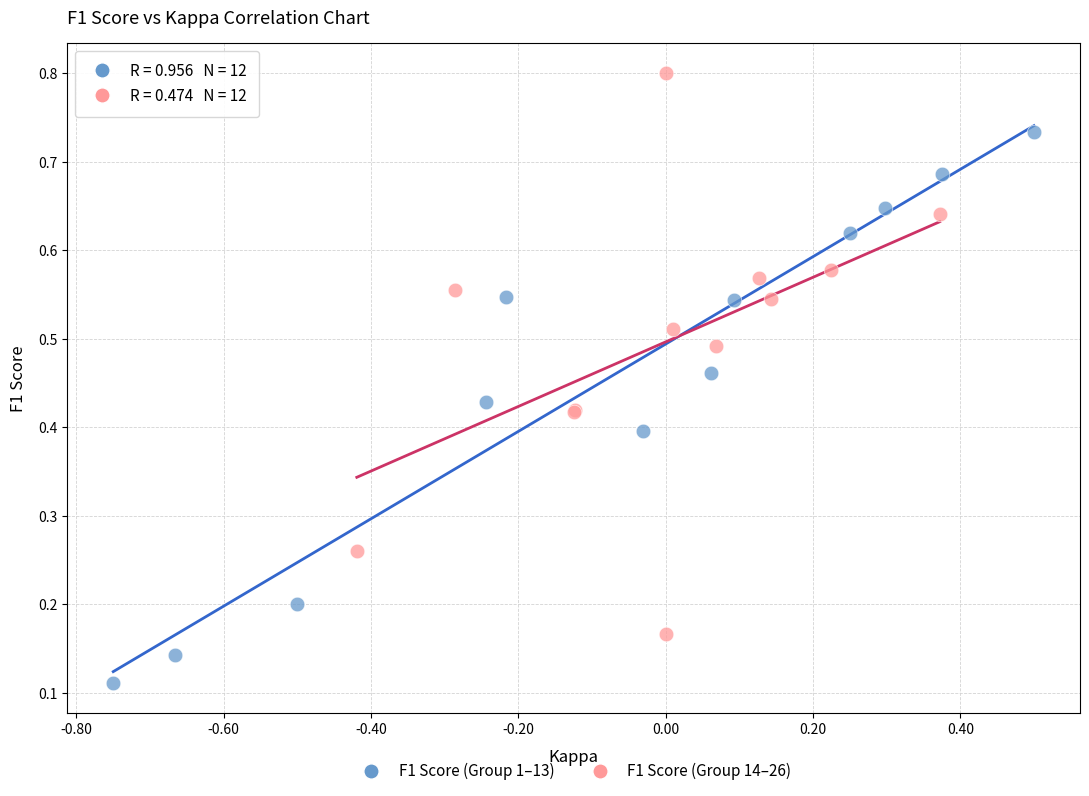

Which series contains the lowest Y value?

F1 Score (Group 1–13)